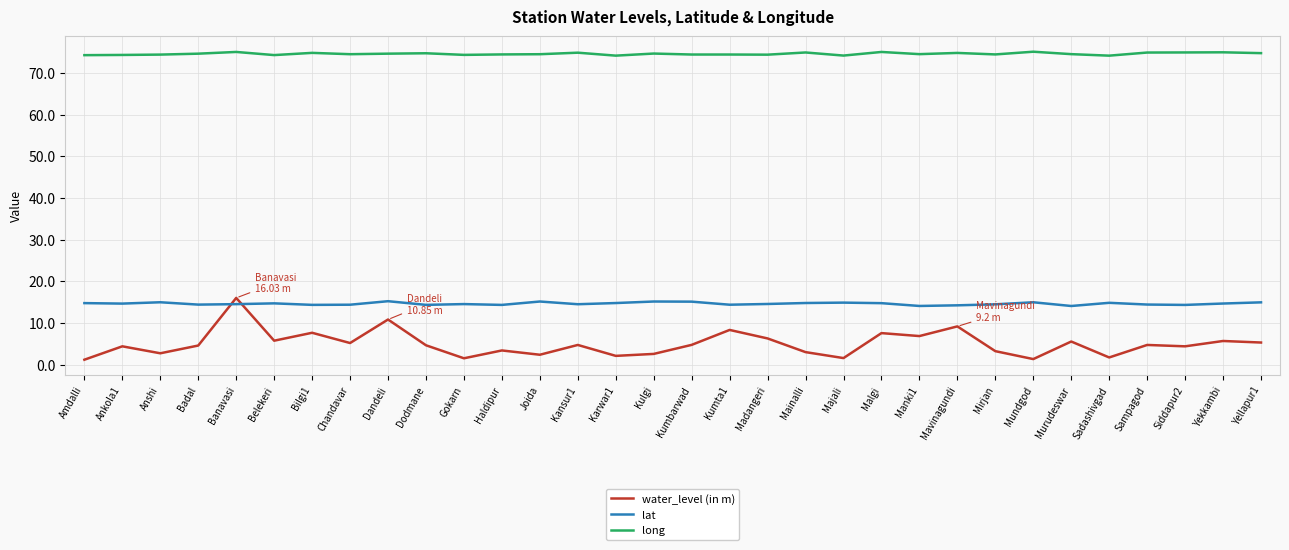

What are all the series names shown in the legend?

water_level (in m), lat, long